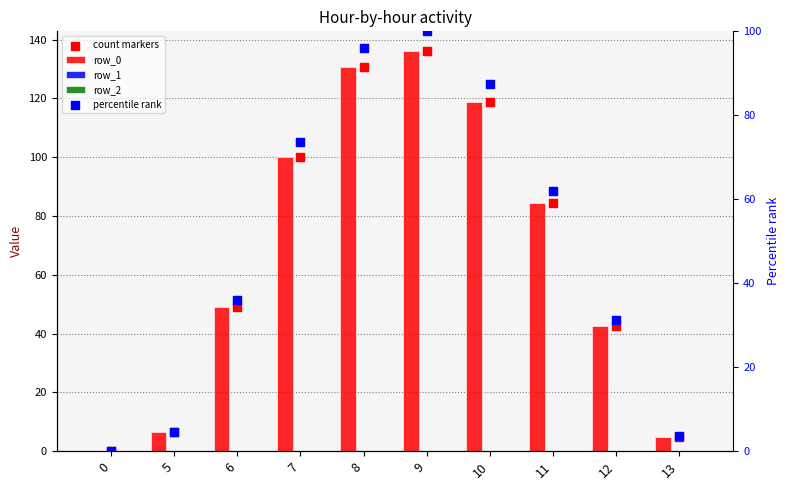

At which category is the sum across all series the highest?

9